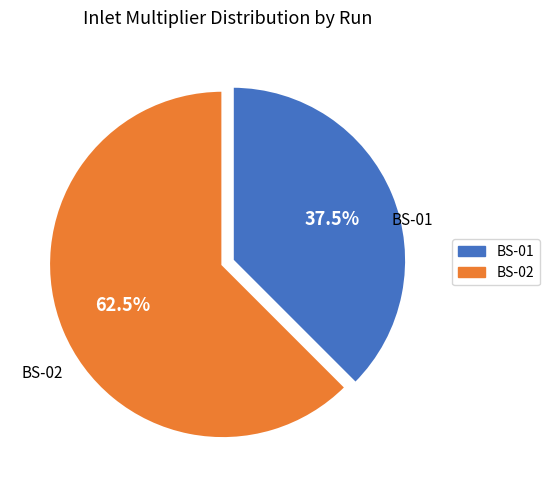

The BS-02 slice represents 48% of the pie. True or false?

False